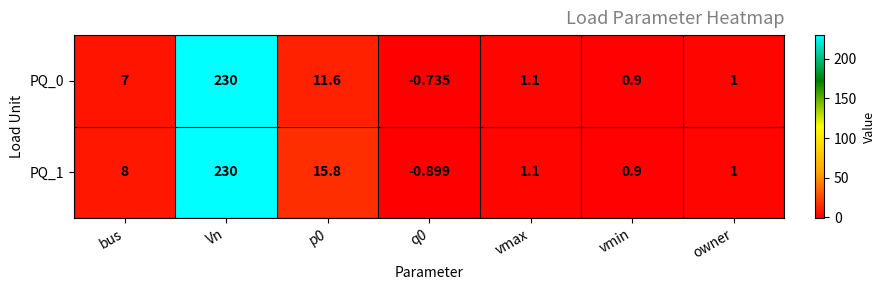

Is the value of PQ_0 at vmin greater than the value of PQ_1 at p0?

No